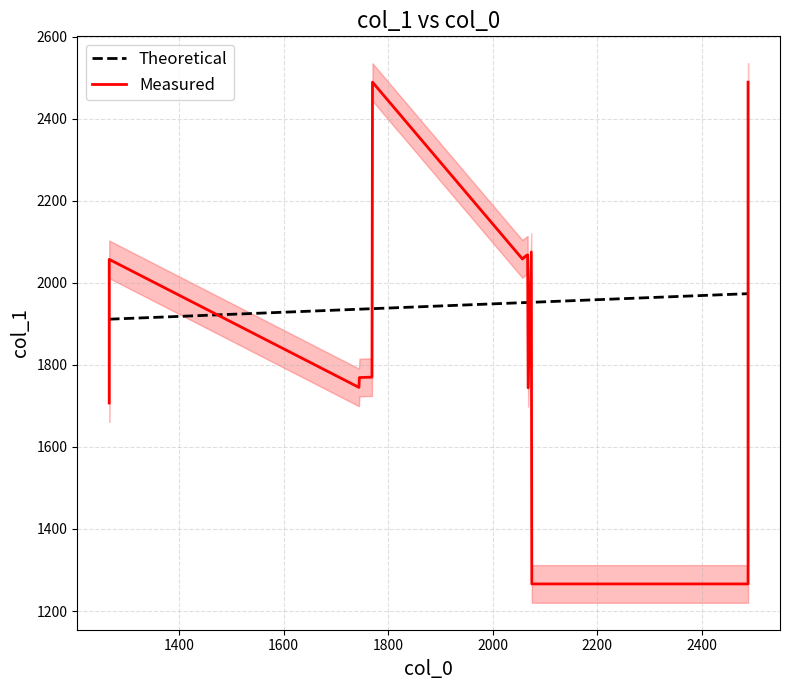

What is the lowest value of the Theoretical series?

1911.2